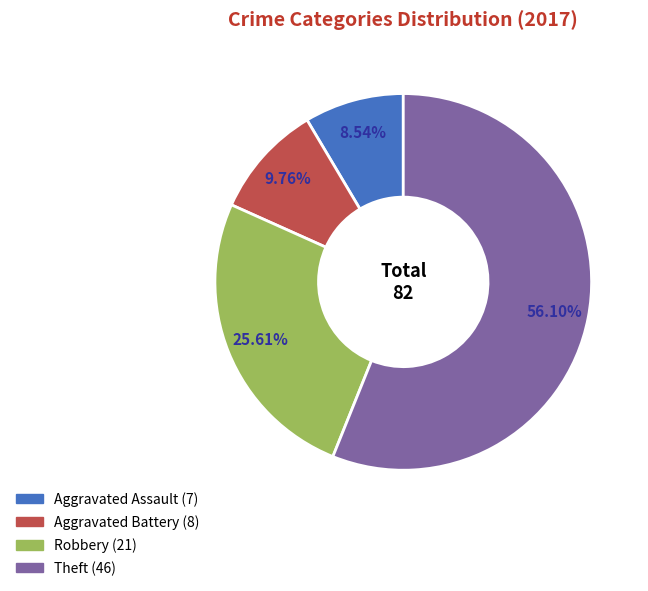

Does any single category account for the majority?

Yes